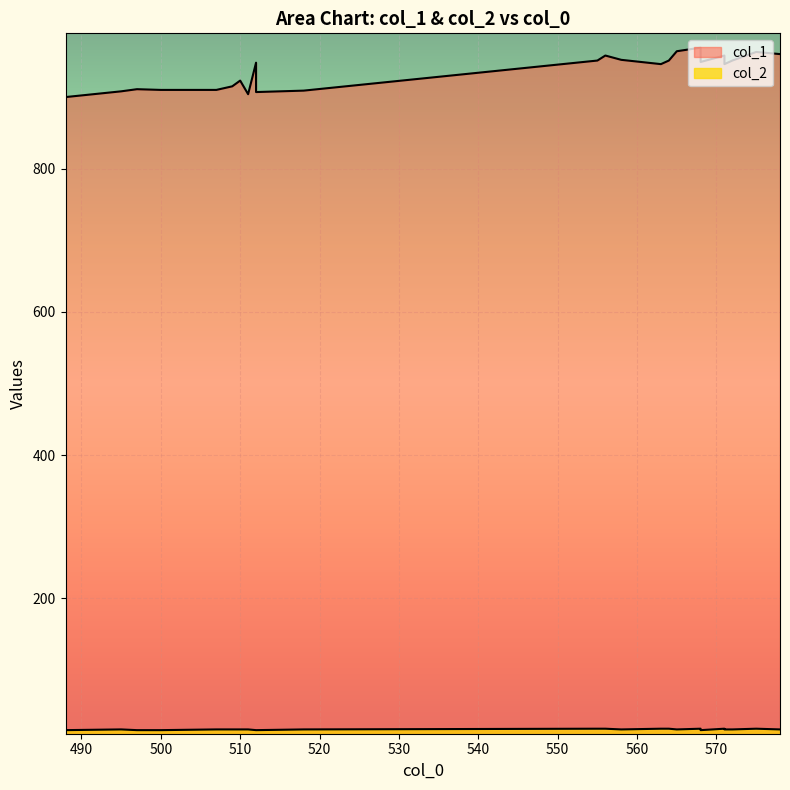

List the labels in order of col_2 value, smallest first.

4, 10, 14, 18, 20, 22, 0, 1, 3, 5, 7, 8, 9, 13, 16, 21, 23, 2, 6, 11, 12, 15, 17, 19